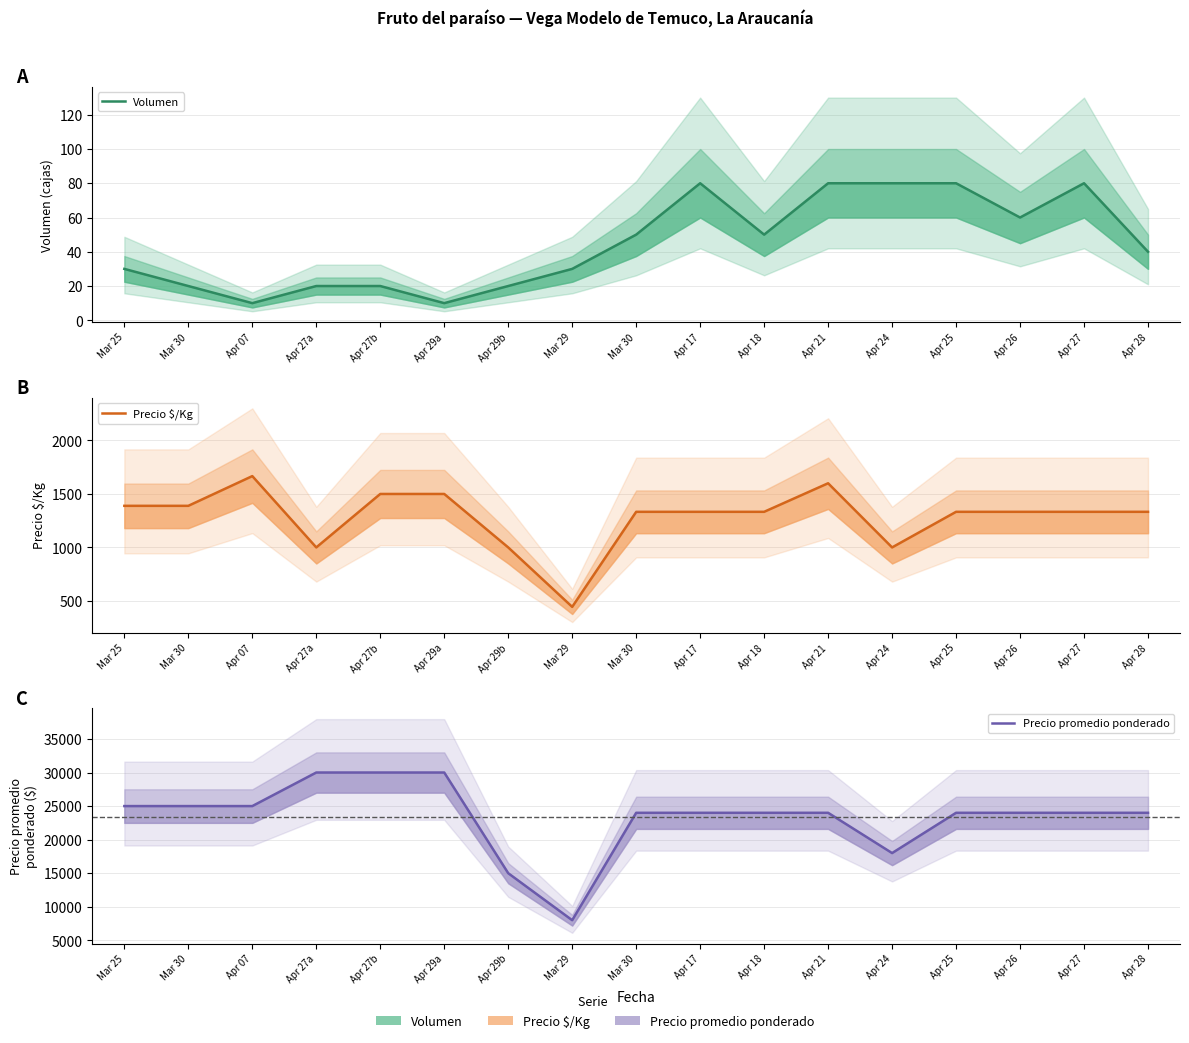

What is the label of the 9th point from the left?

Mar 30